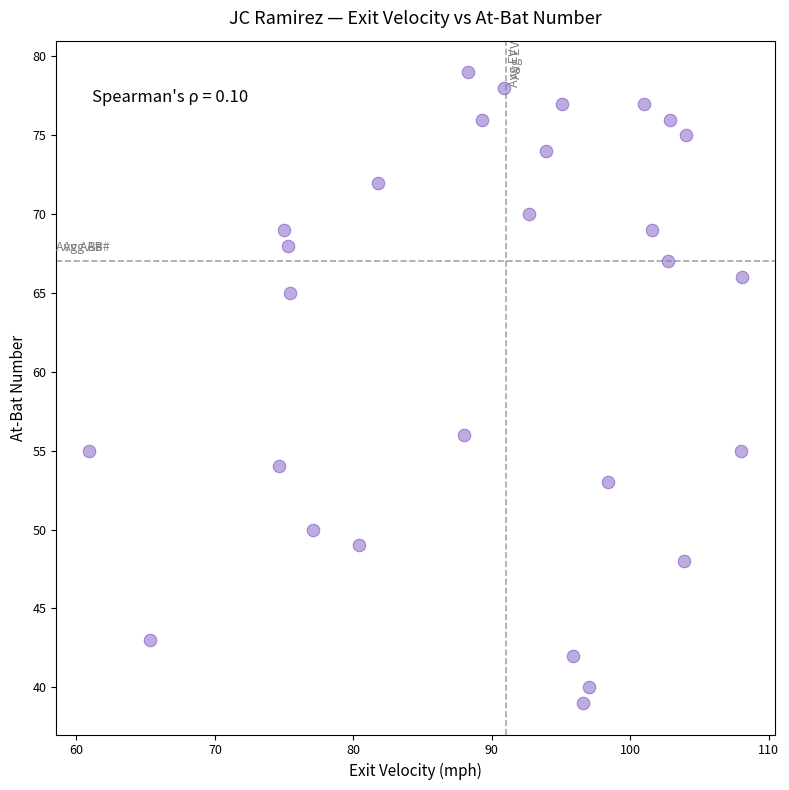

What Y value in the scatter plot is closest to 59?

56